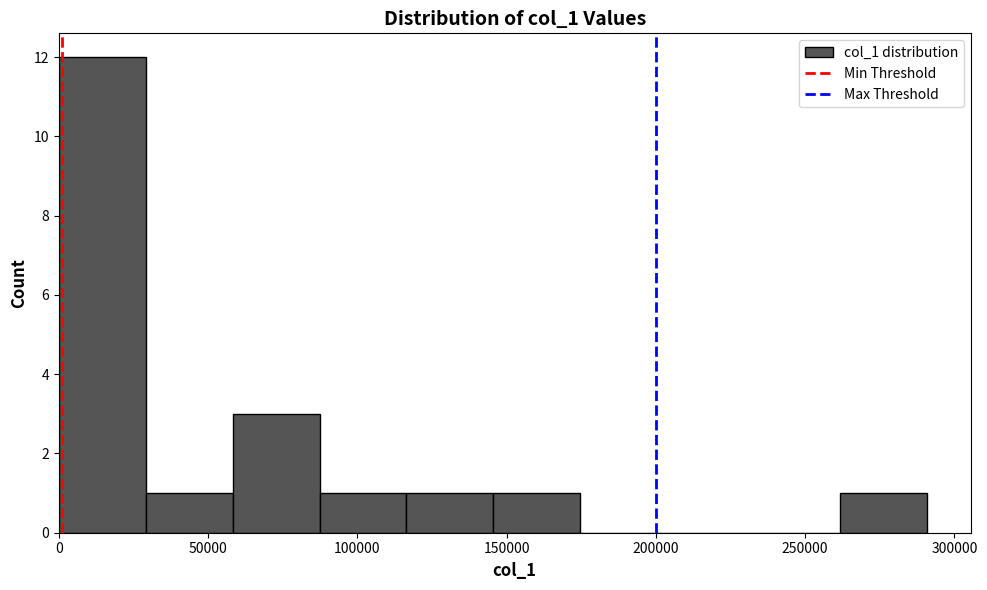

What is the height of the bar covering 145000 to 175000 on the x-axis? Neither the bar edges nor the heights are printed on the chart, so give them approximately, as read against the axes.

1